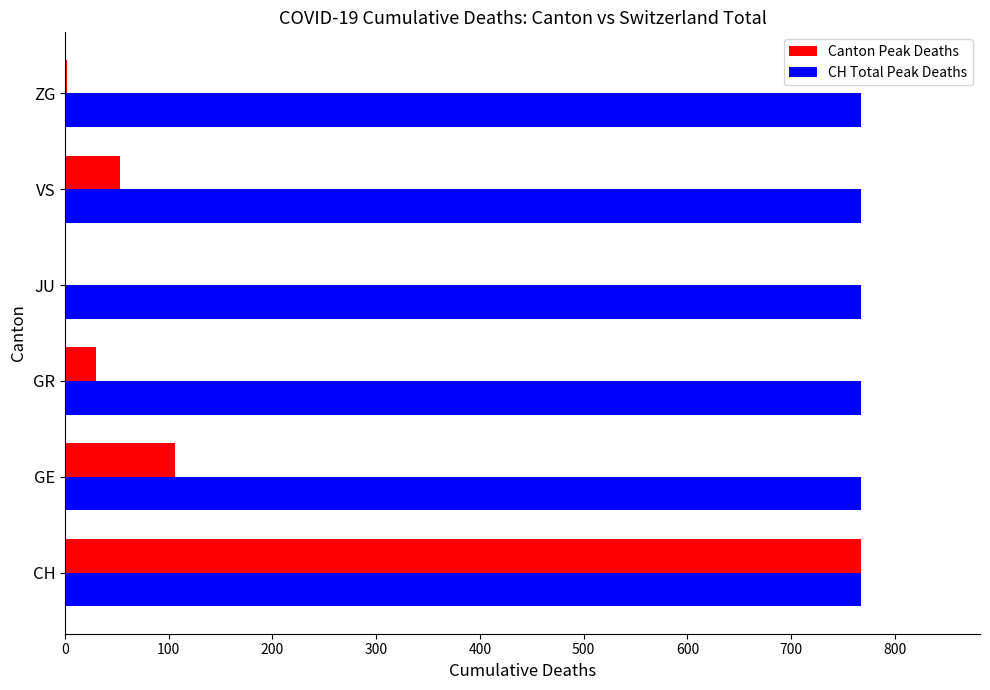

Count the number of data series in this chart.

2